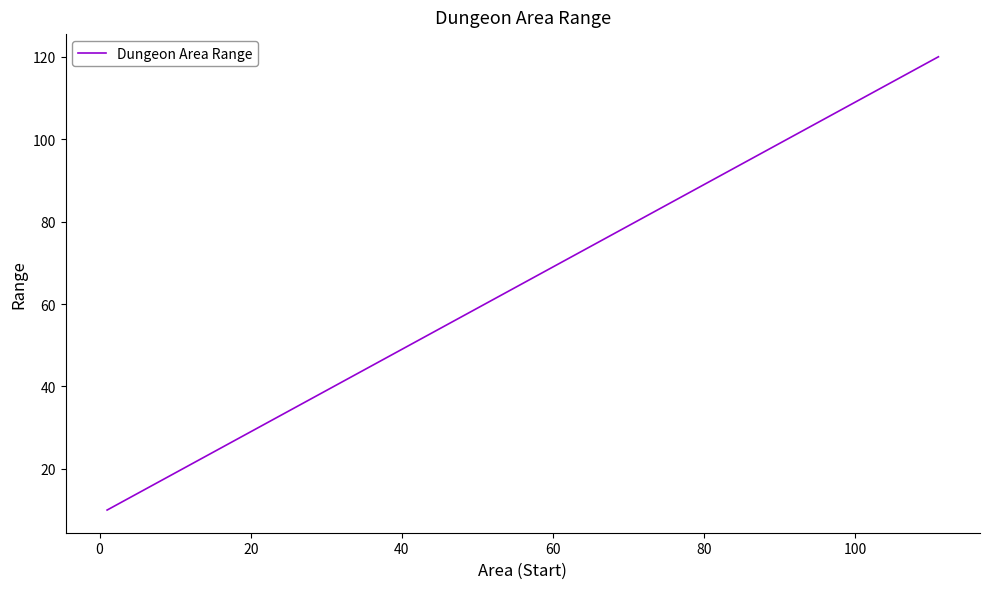

What is the smallest value displayed?

10